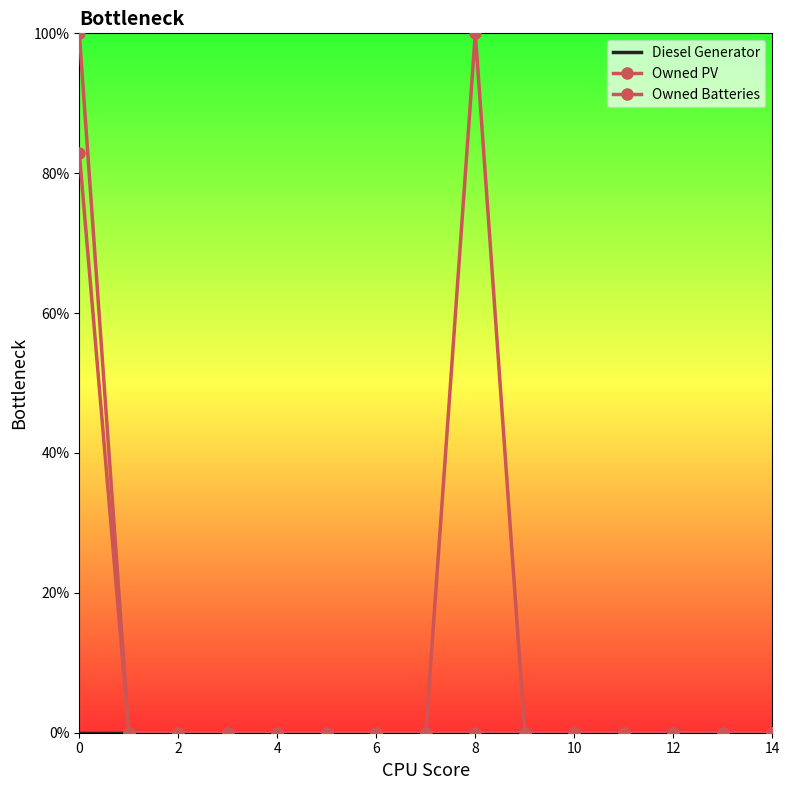

List the series in order of their overall mean, lowest first.

Diesel Generator, Owned PV, Owned Batteries